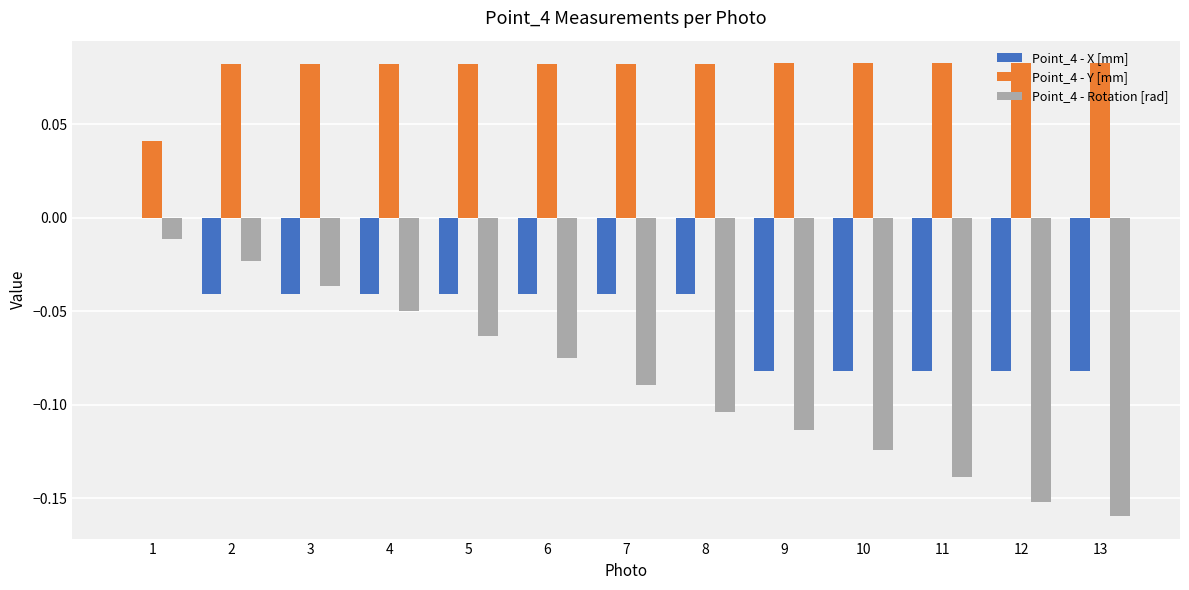

Which series has the largest total across all categories?

Point_4 - Y [mm]